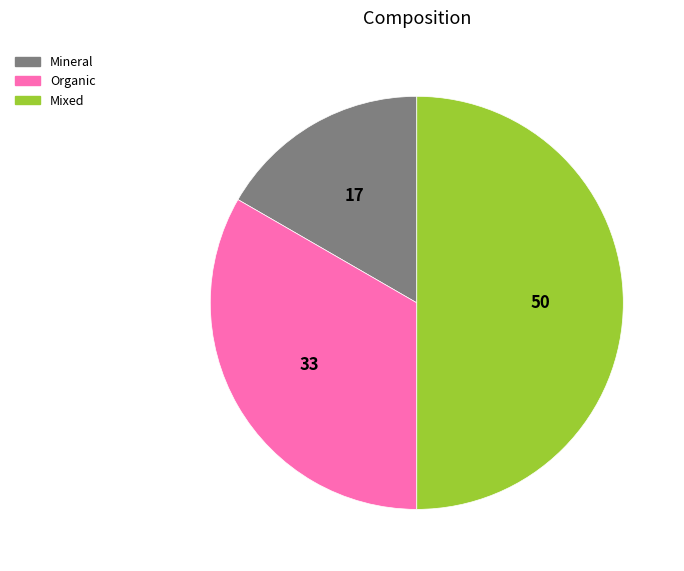

The Mixed slice represents 45% of the pie. True or false?

False